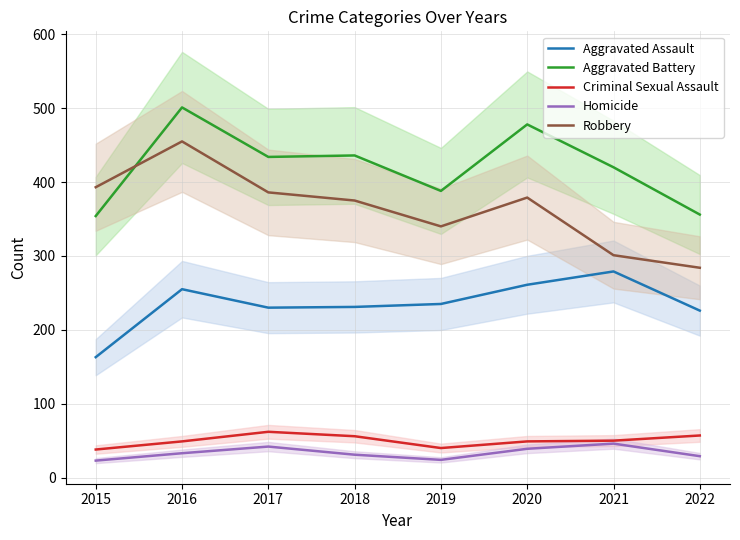

The Robbery series shows 284 at 2022. True or false?

True